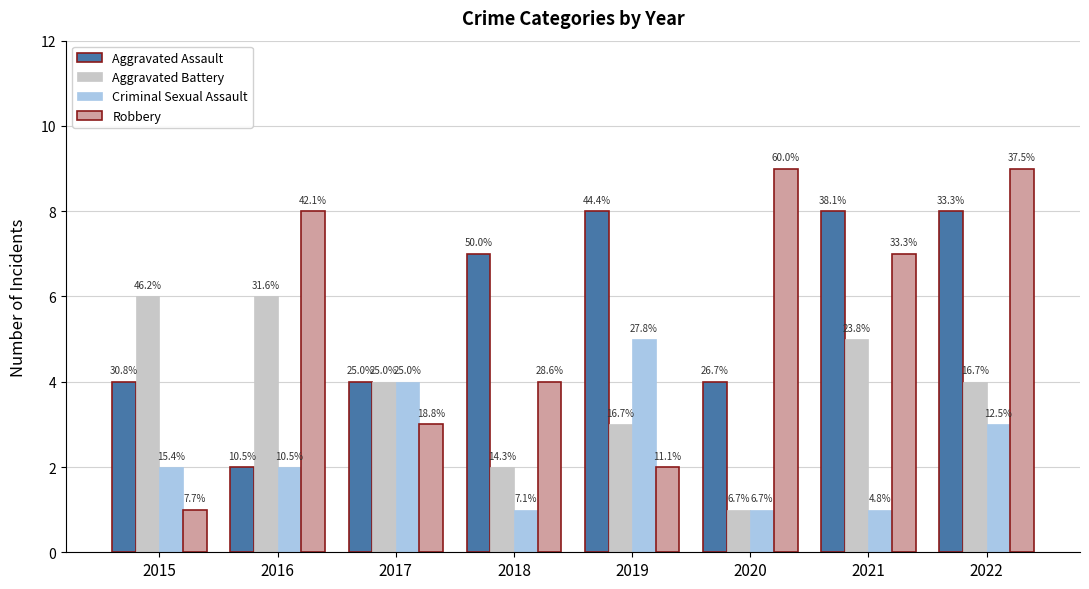

What is the lowest value of the Robbery series?

1